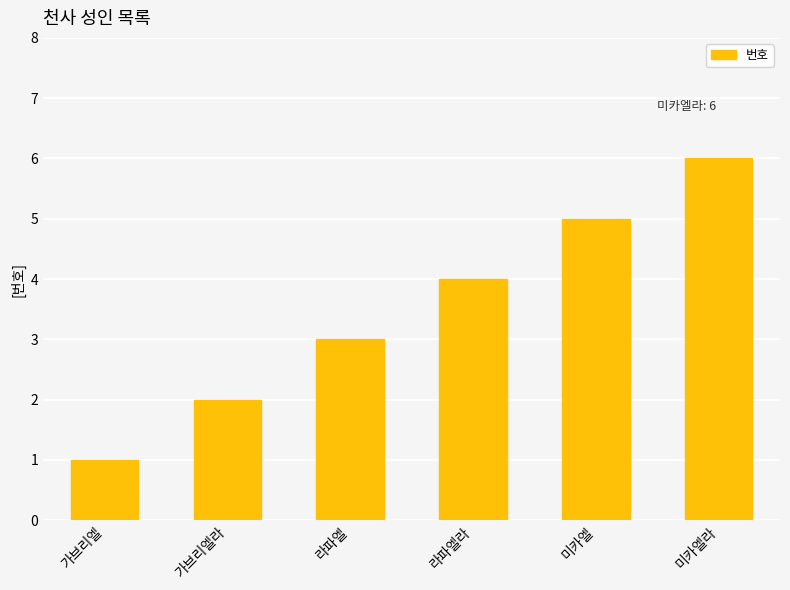

The value at 가브리엘 is 2. True or false?

False